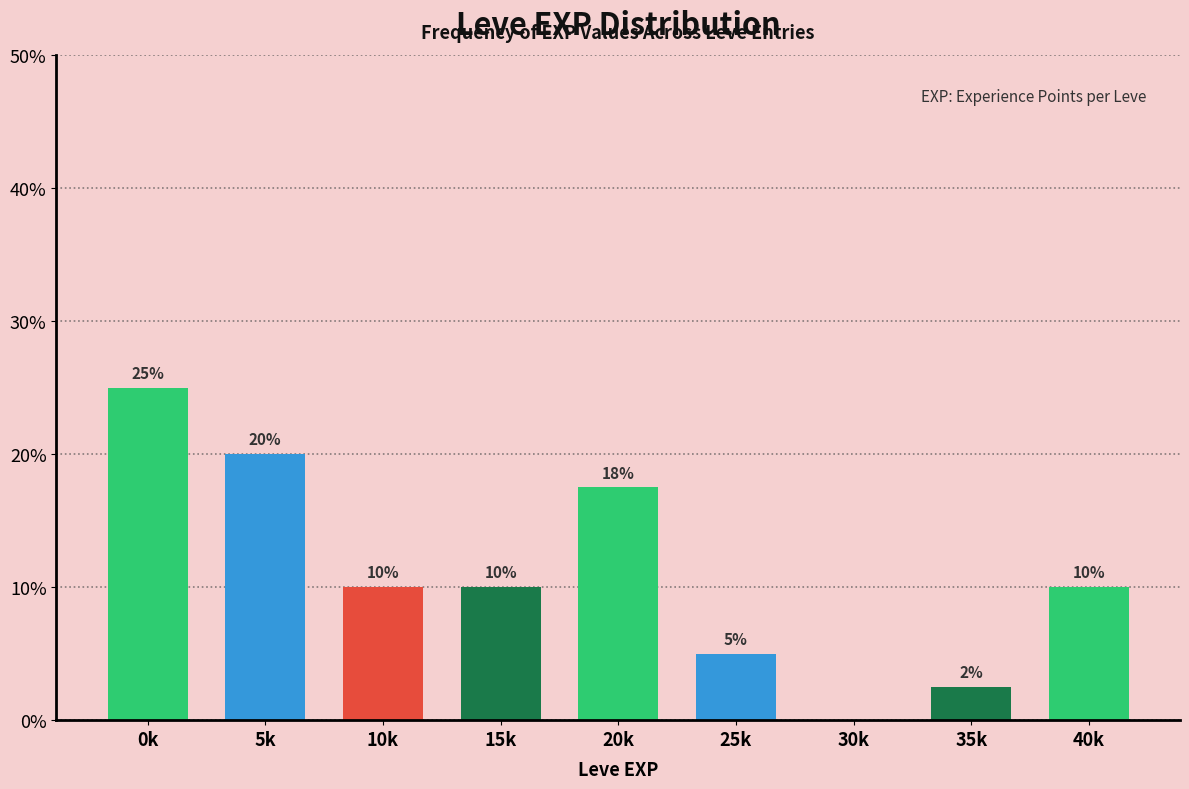

At which label does the data first exceed 10?

0k